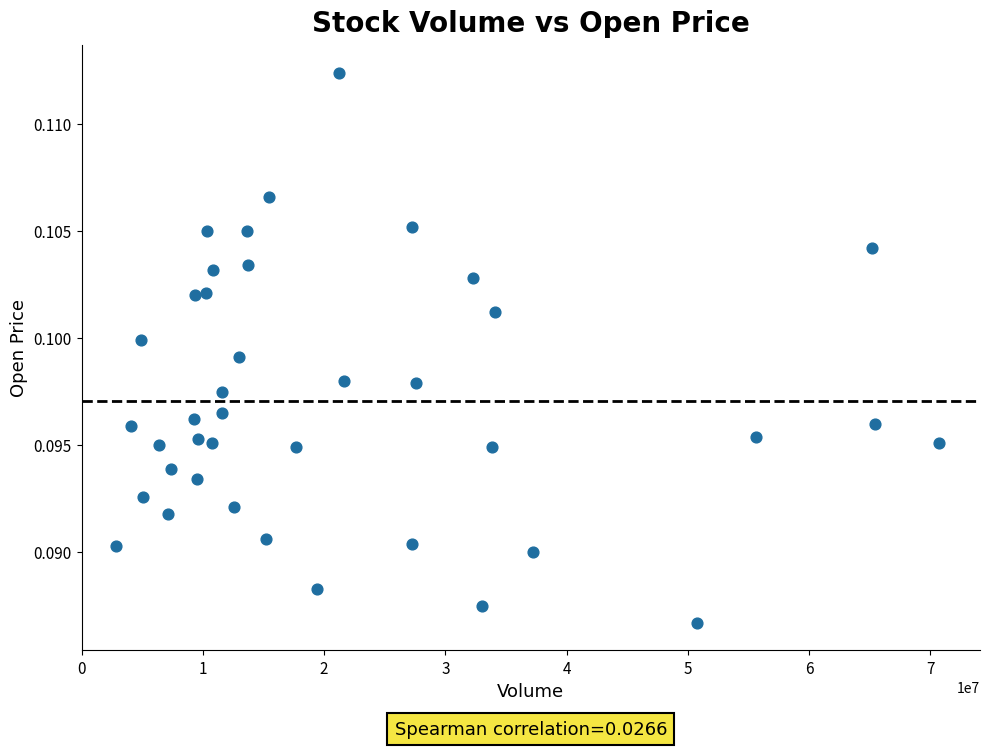

What is the range of X values (max minus min)?

67860496.0